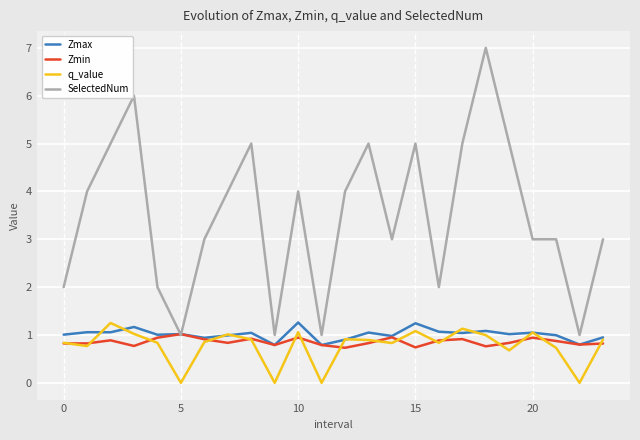

Which series has the largest total across all categories?

SelectedNum